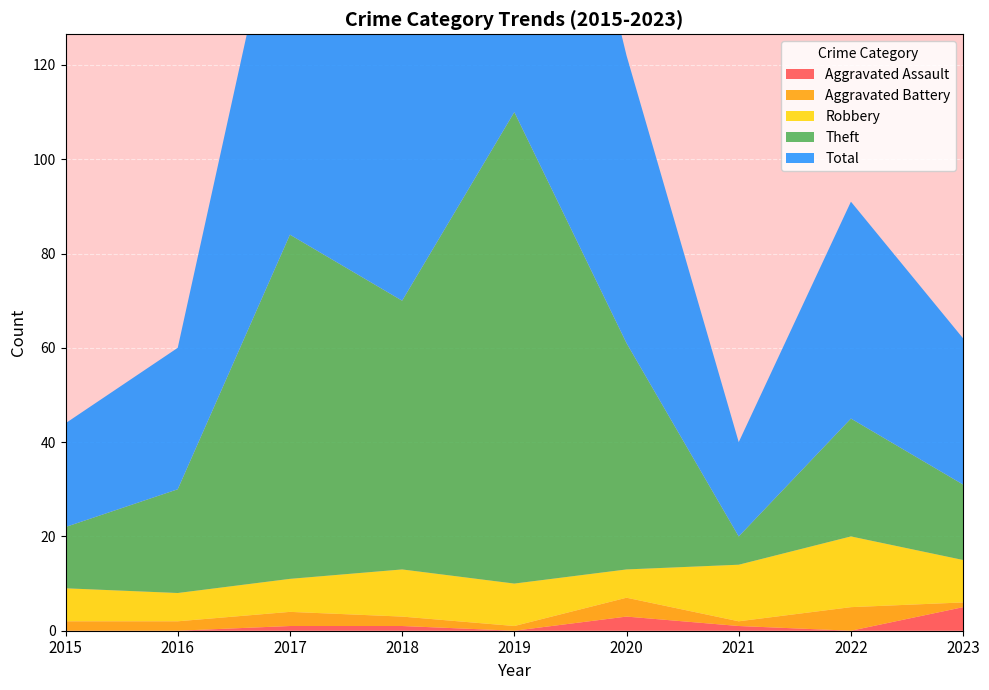

Reading left to right, transcribe all the data shown in this chart.

Aggravated Assault: 0	0	1	1	0	3	1	0	5
Aggravated Battery: 2	2	3	2	1	4	1	5	1
Robbery: 7	6	7	10	9	6	12	15	9
Theft: 13	22	73	57	100	48	6	25	16
Total: 22	30	84	70	110	61	20	46	31